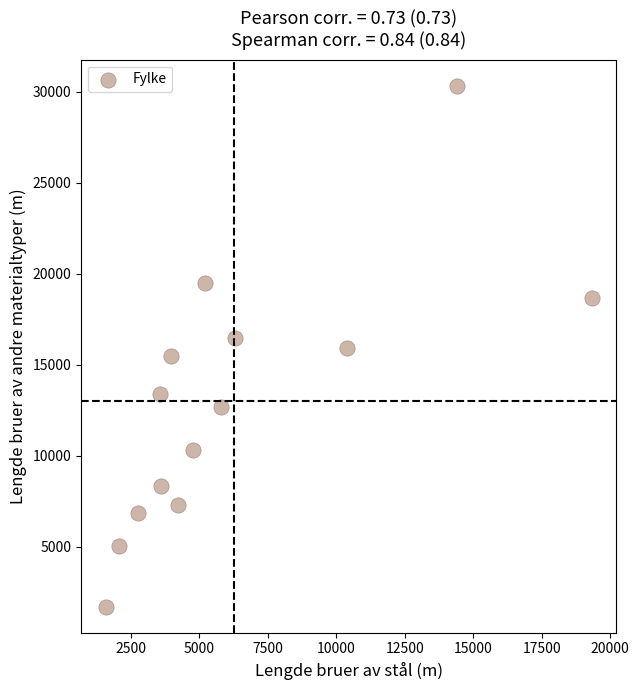

What is the range of X values (max minus min)?

17752.2